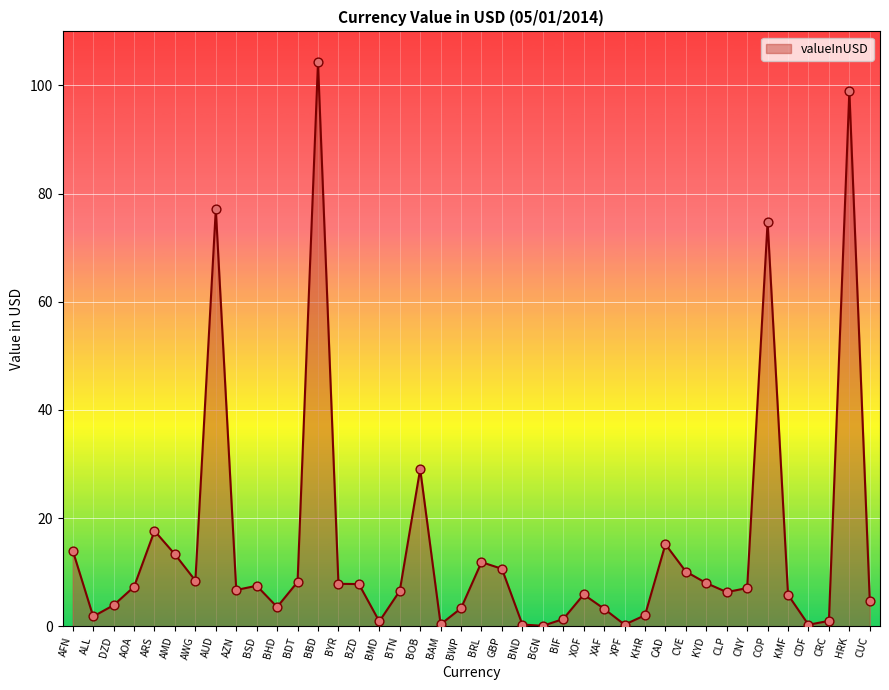

Which has a higher value, AWG or CUC?

AWG